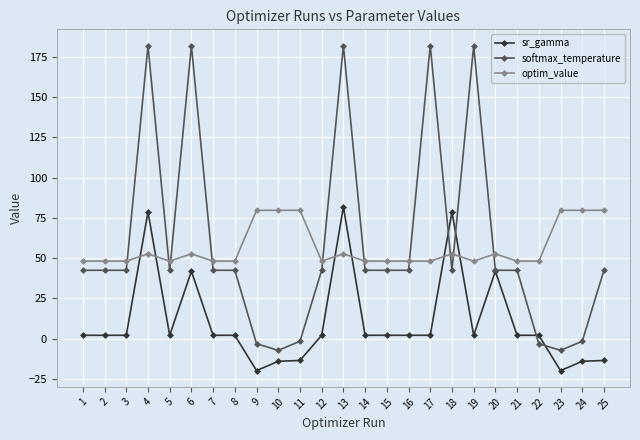

What are all the series names shown in the legend?

sr_gamma, softmax_temperature, optim_value